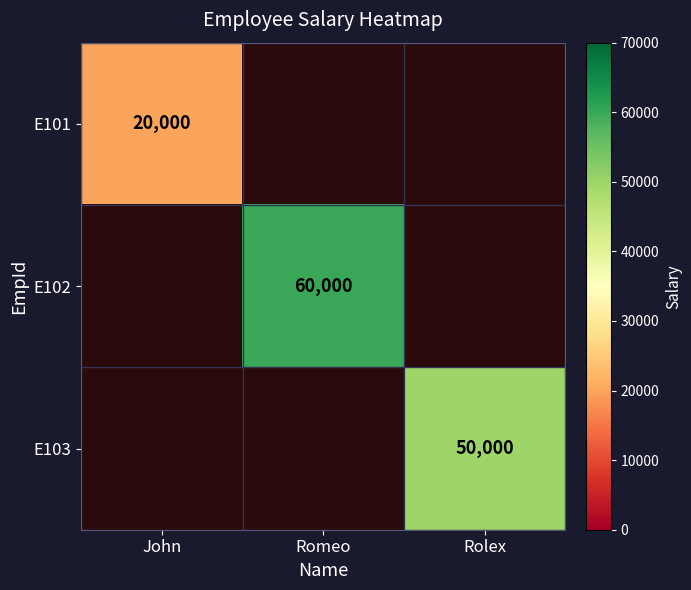

Is it true that E102 equals 60000 at Romeo?

True